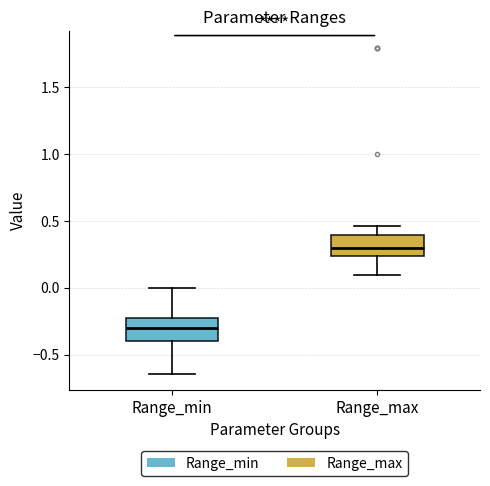

Reading left to right, transcribe this box plot: for each box, give where its median line is, the range the box spans, and where its two whiskers end, as read against the y-axis. The values are not printed on the chart, so give them approximately, as read against the axis.

Range_min: median -0.30, box -0.40 to -0.20, whiskers -0.65 to 0.00
Range_max: median 0.30, box 0.25 to 0.40, whiskers 0.10 to 0.45